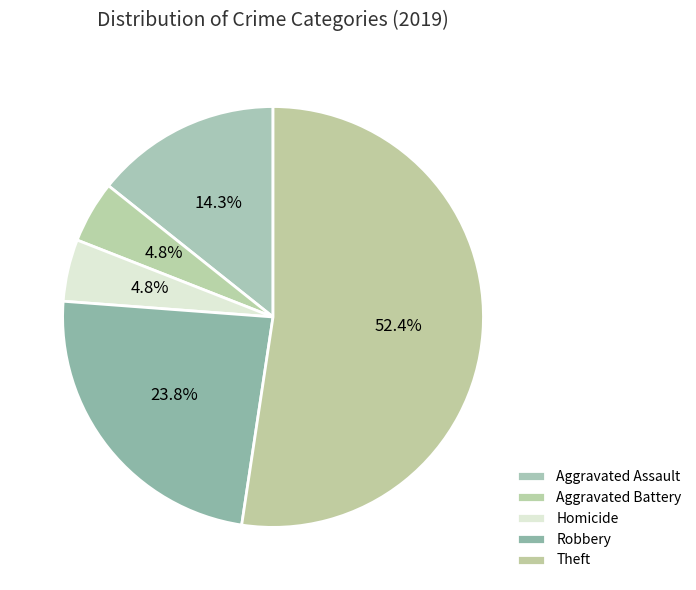

What percentage is NOT represented by Aggravated Battery?

95.2%